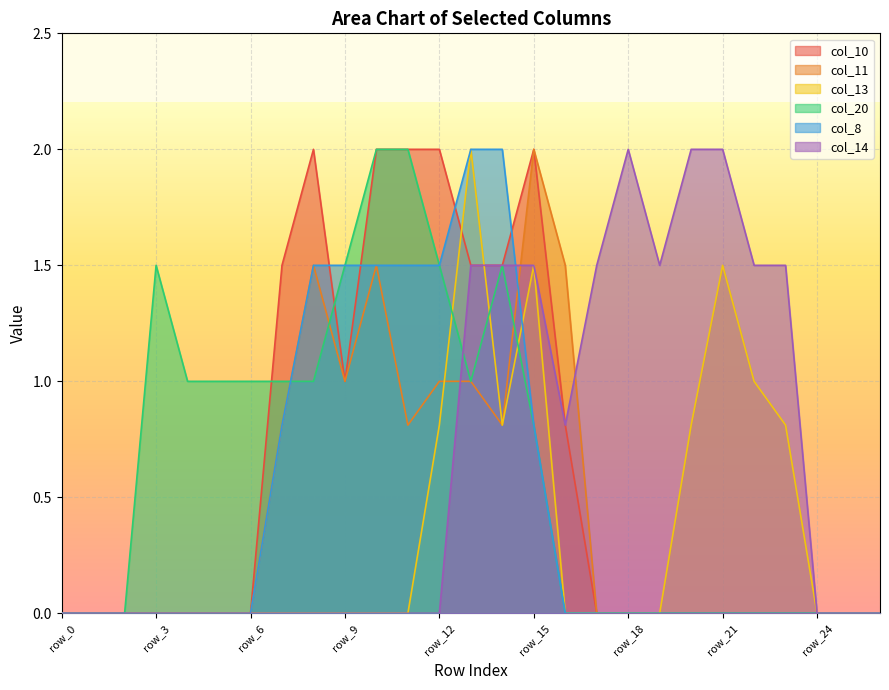

What is the difference between the maximum and second lowest values in the col_20 series?

2.0